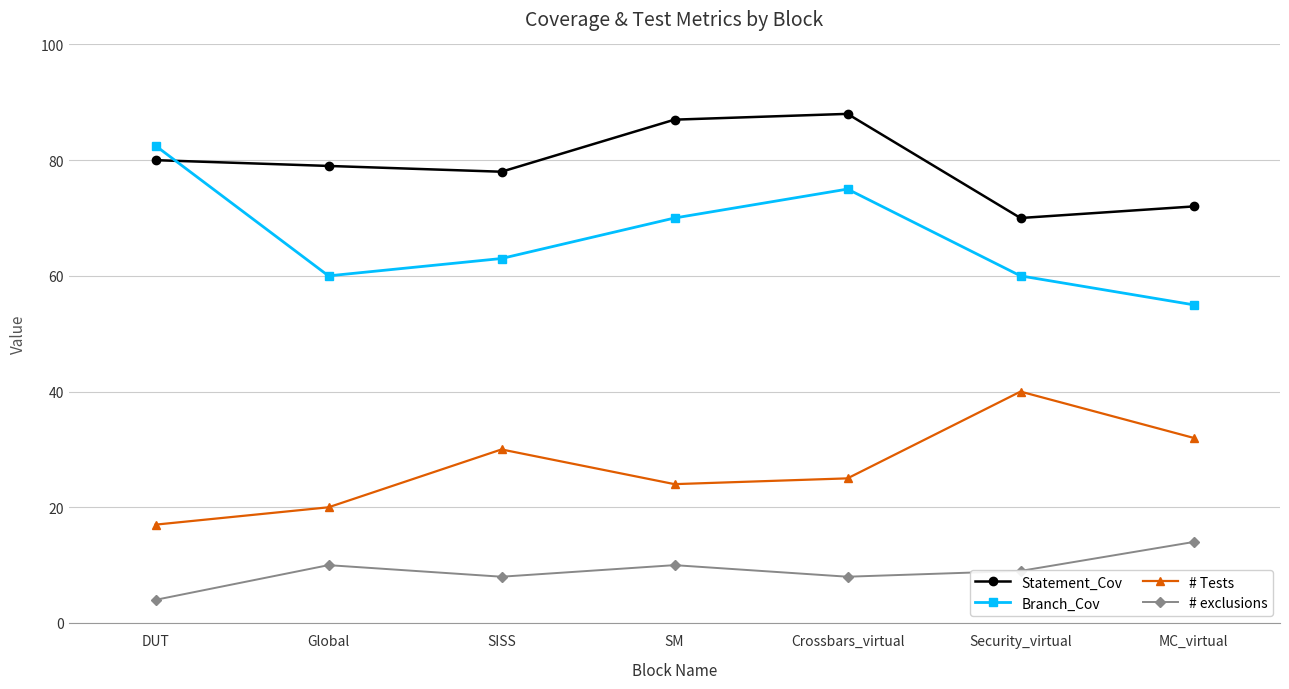

The value of Branch_Cov at Crossbars_virtual is 75.0. True or false?

True